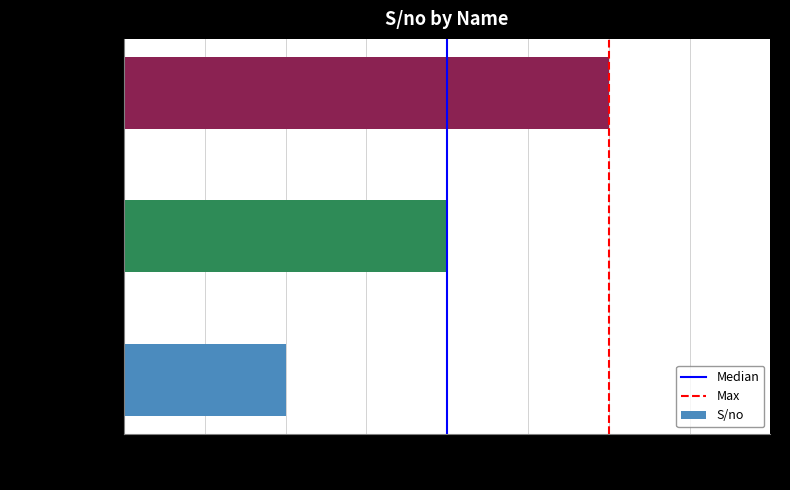

The value at Ubaid khan is 1. True or false?

True